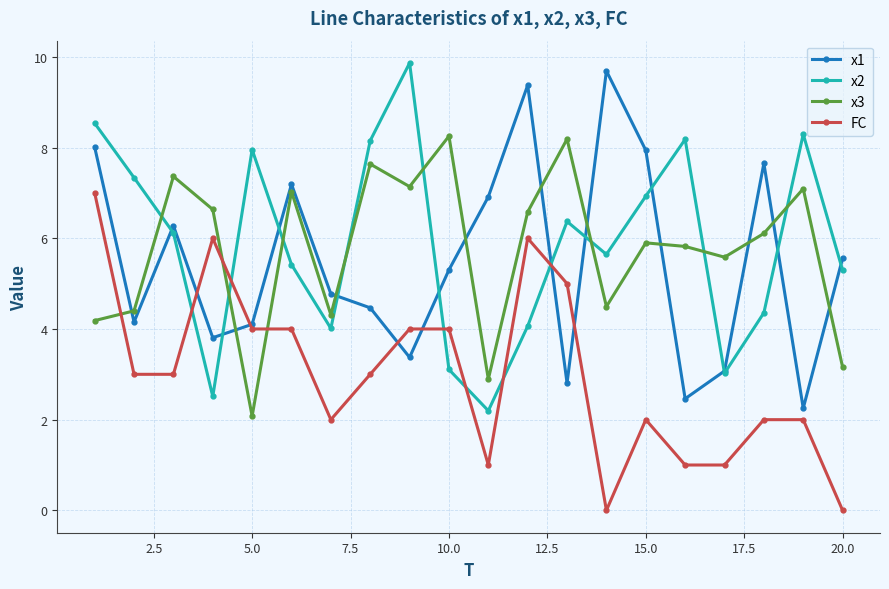

What is the greatest value displayed?

9.9